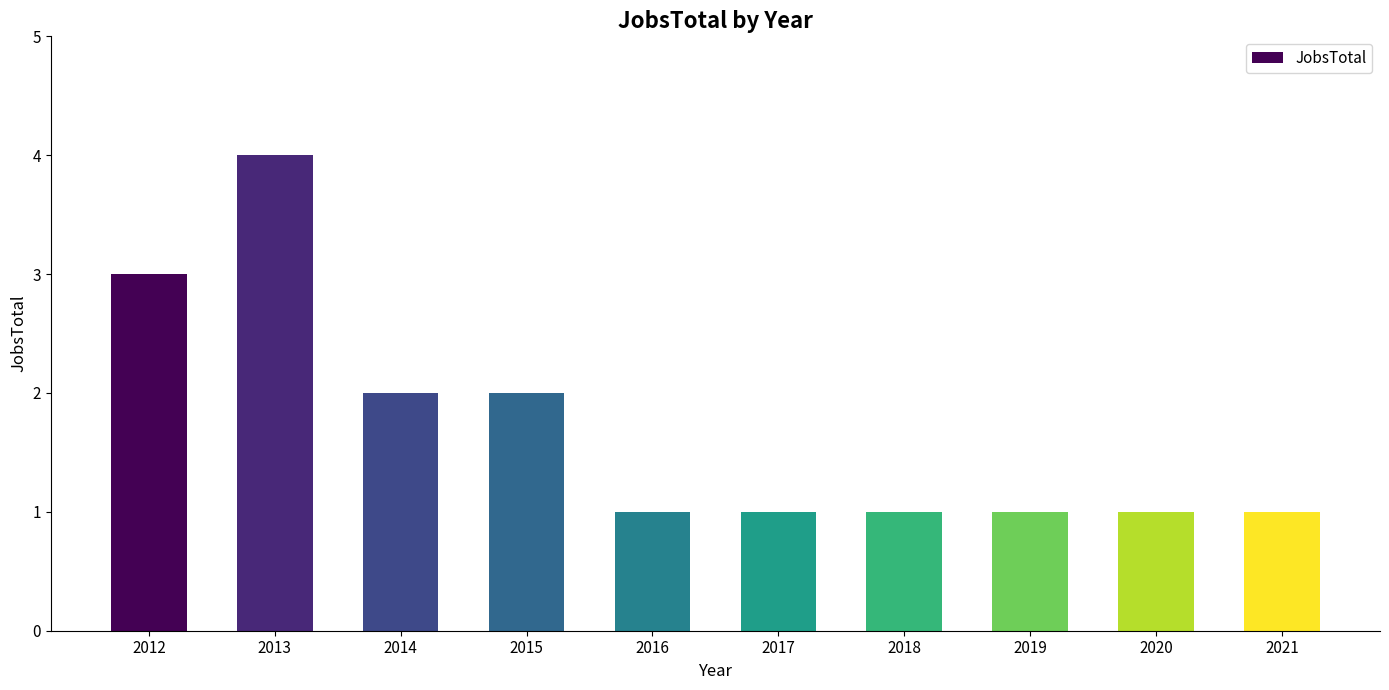

What is the value of the 7th bar from the left?

1